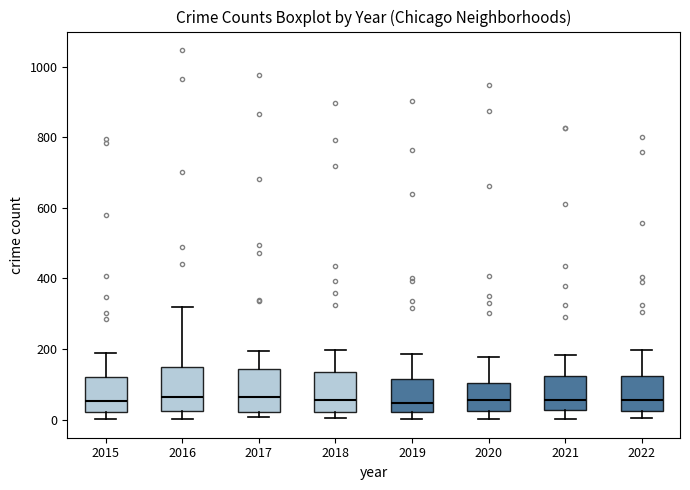

Reading left to right, read every box against the y-axis: the position of its median line, the range the box covers, and the ends of its whiskers. The values are not printed on the chart, so give them approximately, as read against the axis.

2015: median 60, box 20 to 120, whiskers 0 to 180
2016: median 60, box 20 to 160, whiskers 0 to 320
2017: median 60, box 20 to 140, whiskers 0 to 200
2018: median 60, box 20 to 140, whiskers 0 to 200
2019: median 40, box 20 to 120, whiskers 0 to 180
2020: median 60, box 20 to 100, whiskers 0 to 180
2021: median 60, box 20 to 120, whiskers 0 to 180
2022: median 60, box 20 to 120, whiskers 0 to 200